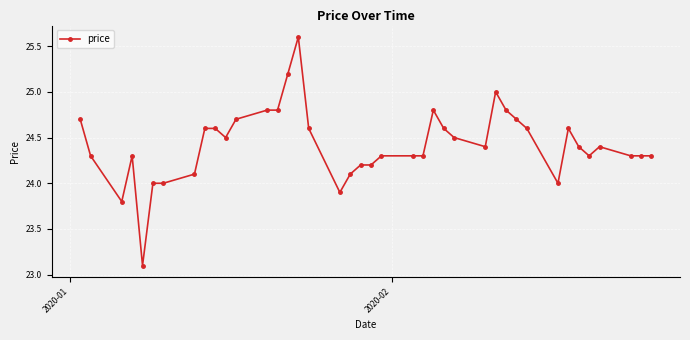

What is the greatest value displayed?

25.6